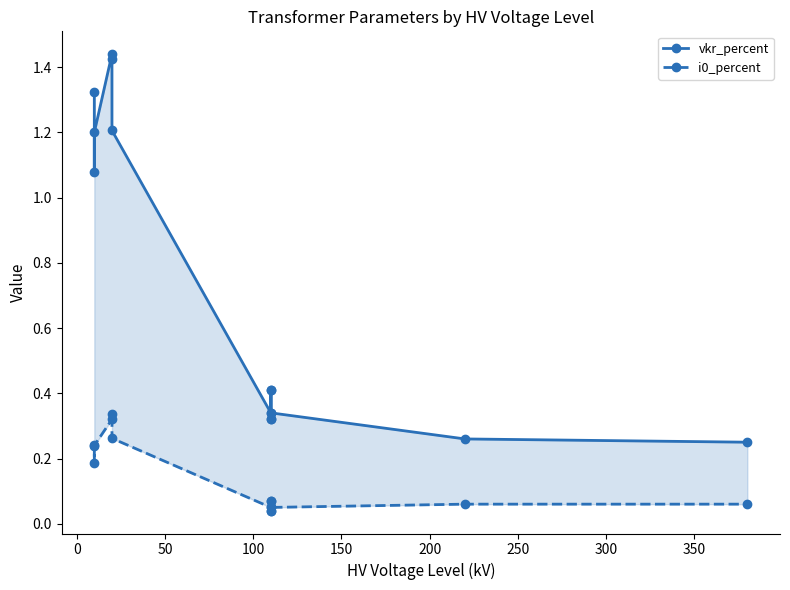

True or false: i0_percent has more than 0 interior local peaks.

True